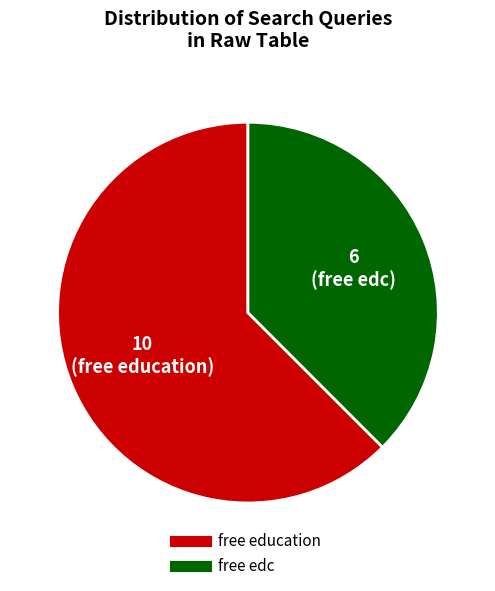

Do free edc and free education together represent more than half of the pie?

Yes